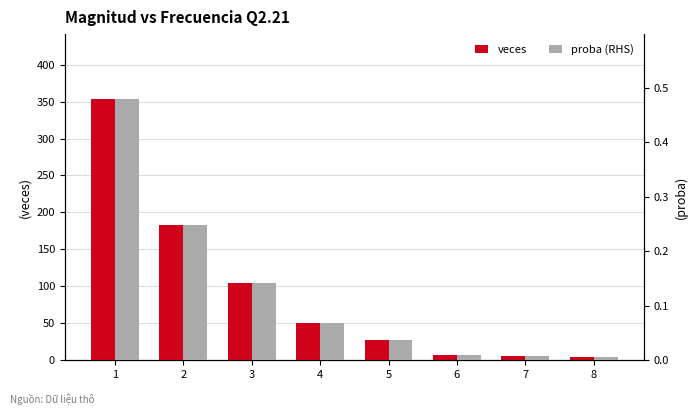

Reading left to right, transcribe all the data shown in this chart.

veces: 1=353.0	2=183.0	3=105.0	4=51.0	5=27.0	6=7.0	7=6.0	8=5.0
proba (RHS): 1=0.5	2=0.2	3=0.1	4=0.1	5=0.0	6=0.0	7=0.0	8=0.0